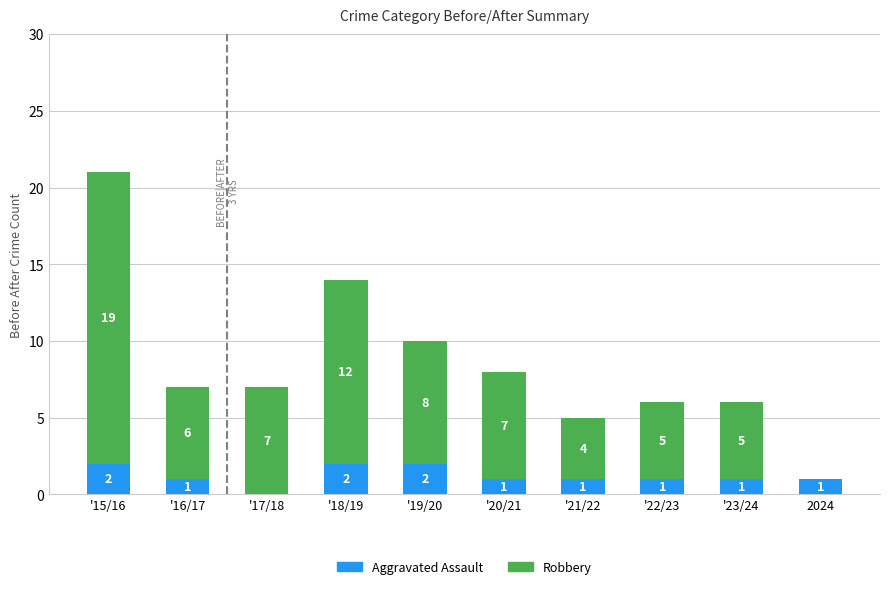

How many categories are shown in the chart?

10